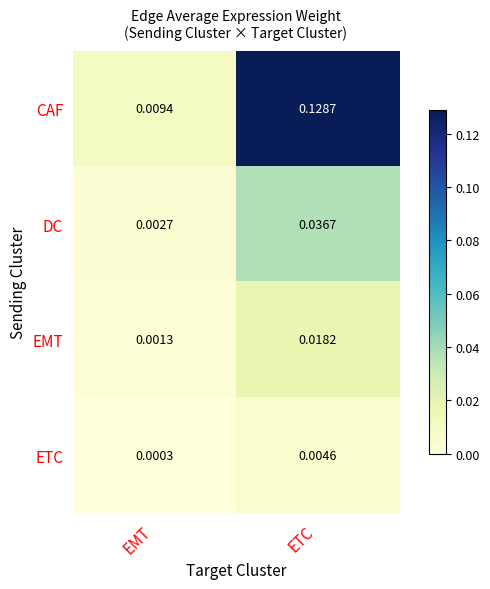

Between EMT and ETC, which series saw the biggest shift?

CAF